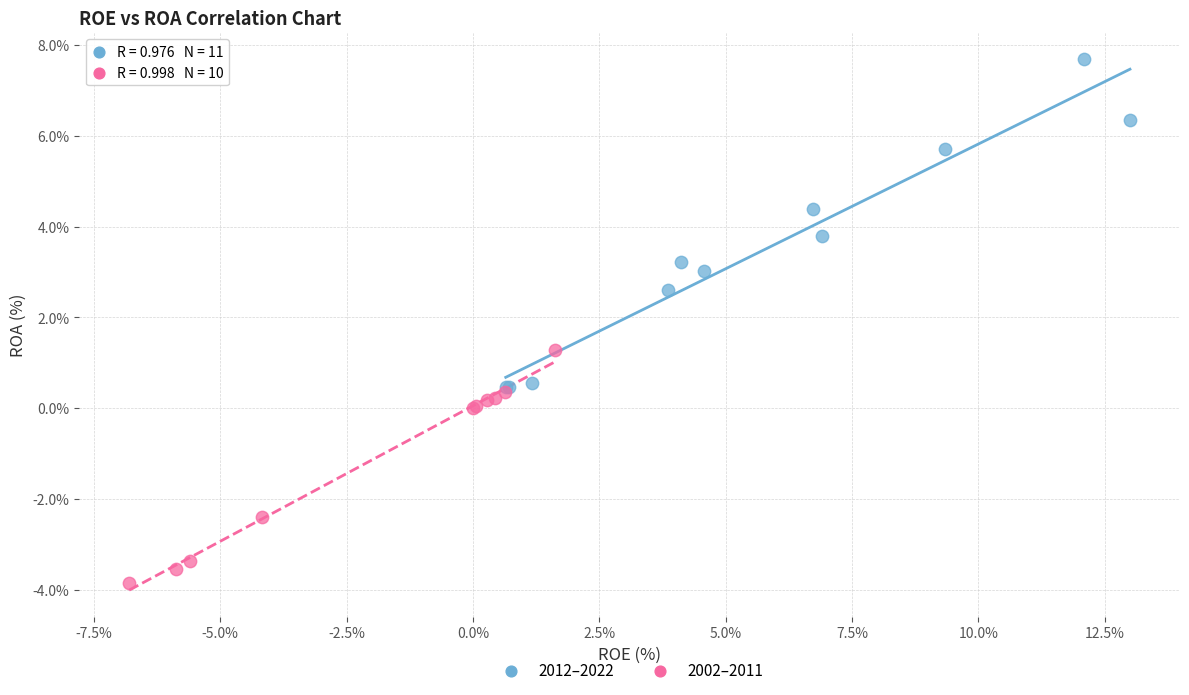

Which series contains the highest Y value?

2012–2022